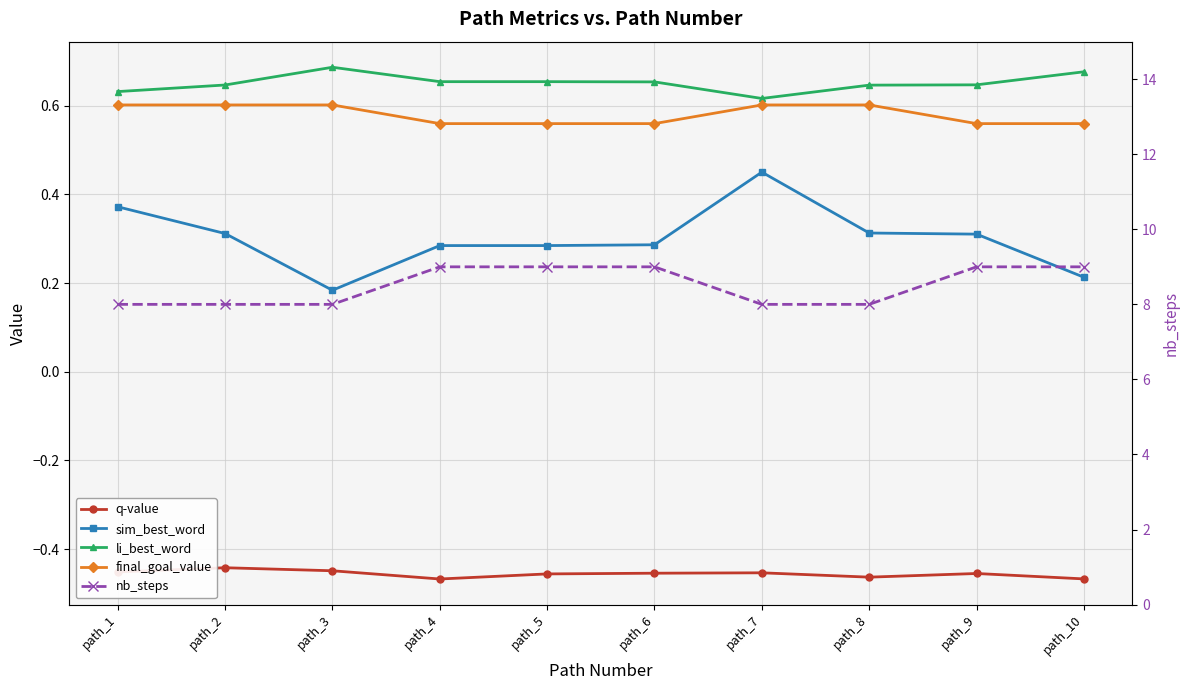

True or false: nb_steps has more than 2 interior local peaks.

False